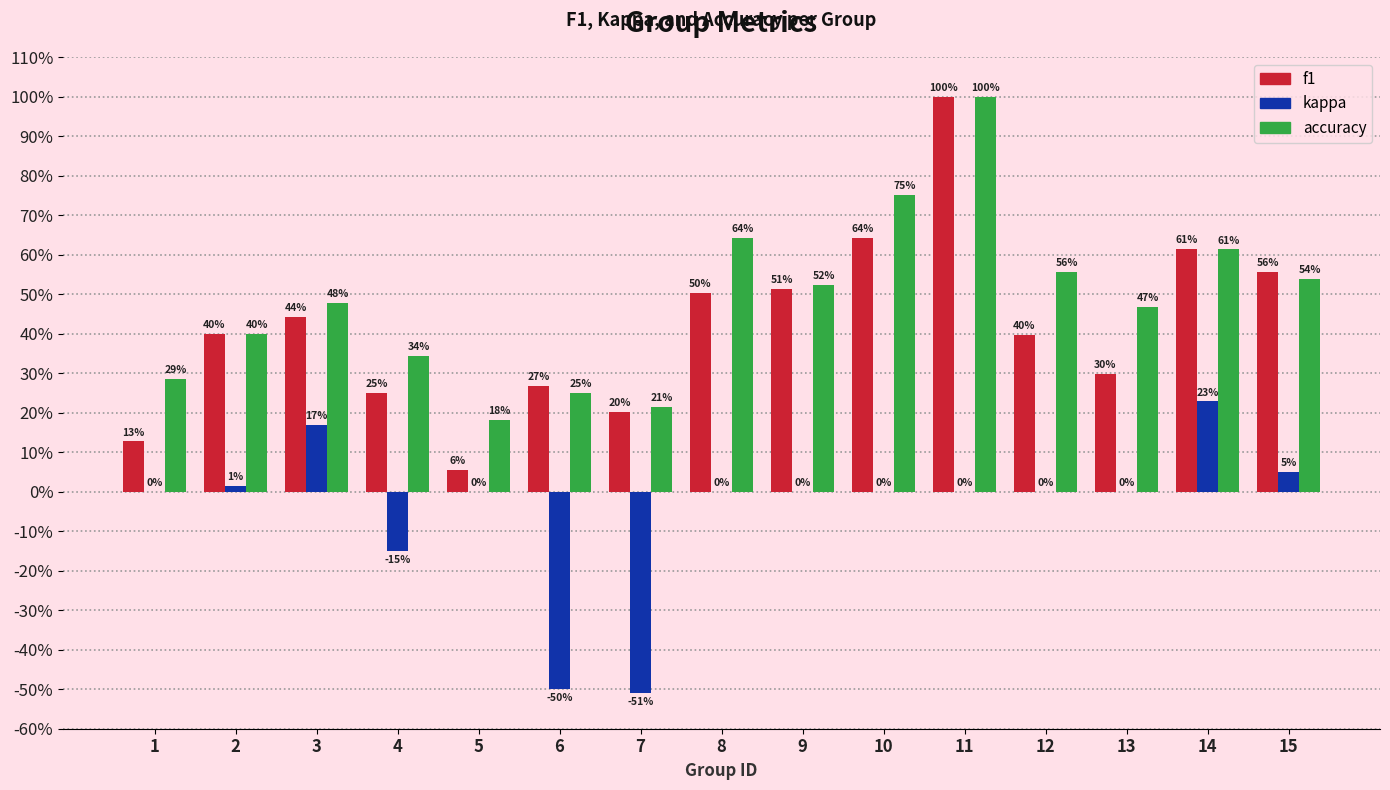

What is the maximum value for kappa?

0.2